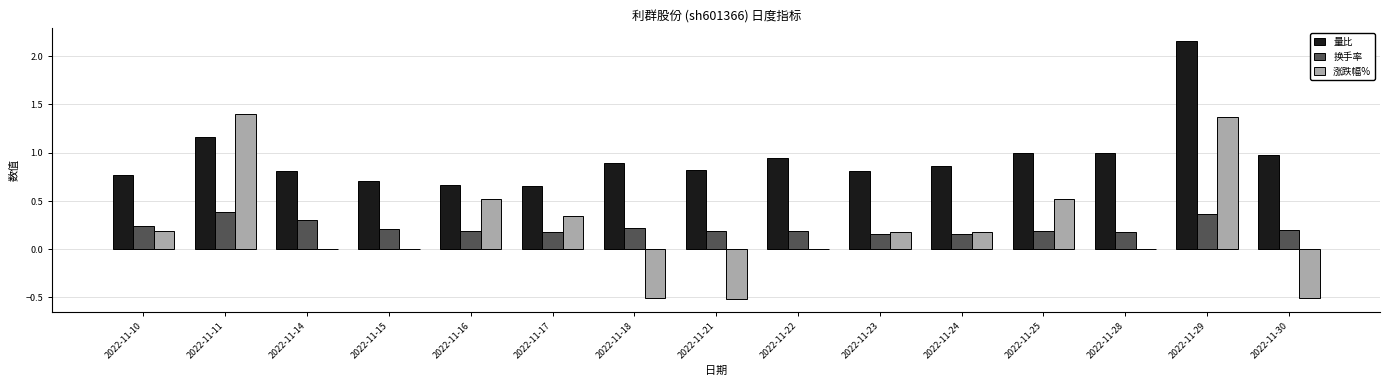

Does the chart contain stacked bars?

No